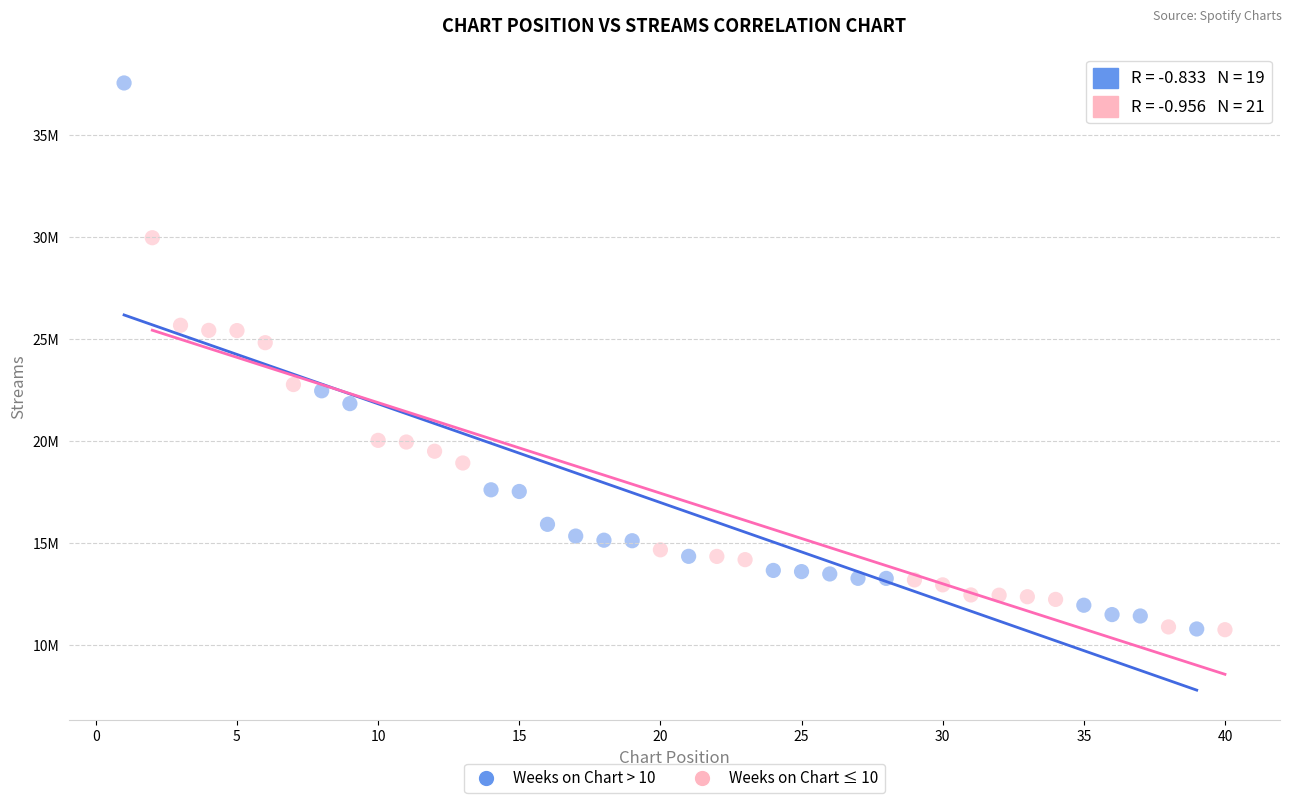

Which series contains the highest Y value?

Weeks on Chart > 10